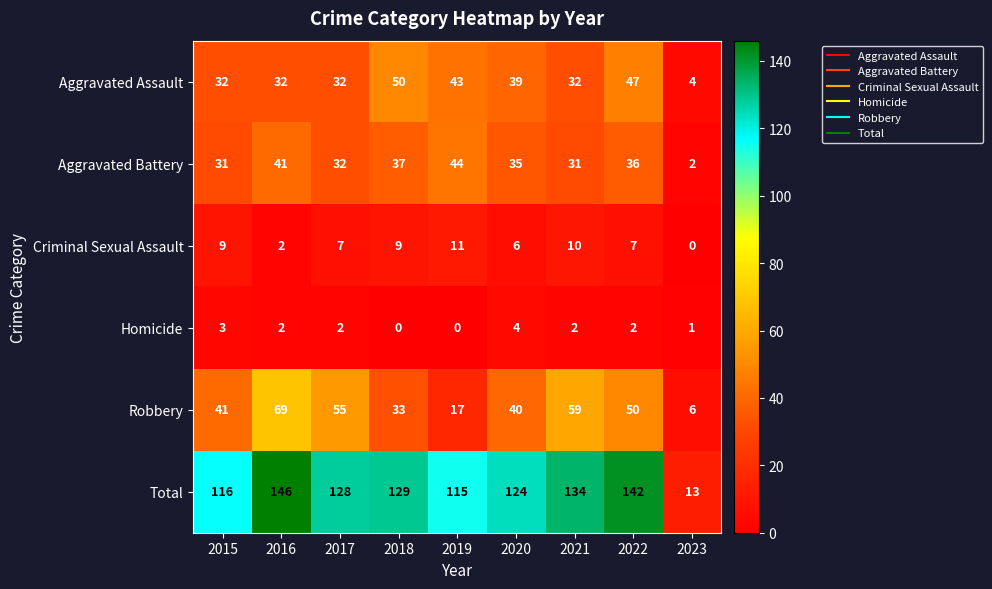

Is it true that Aggravated Battery equals 36 at 2022?

True